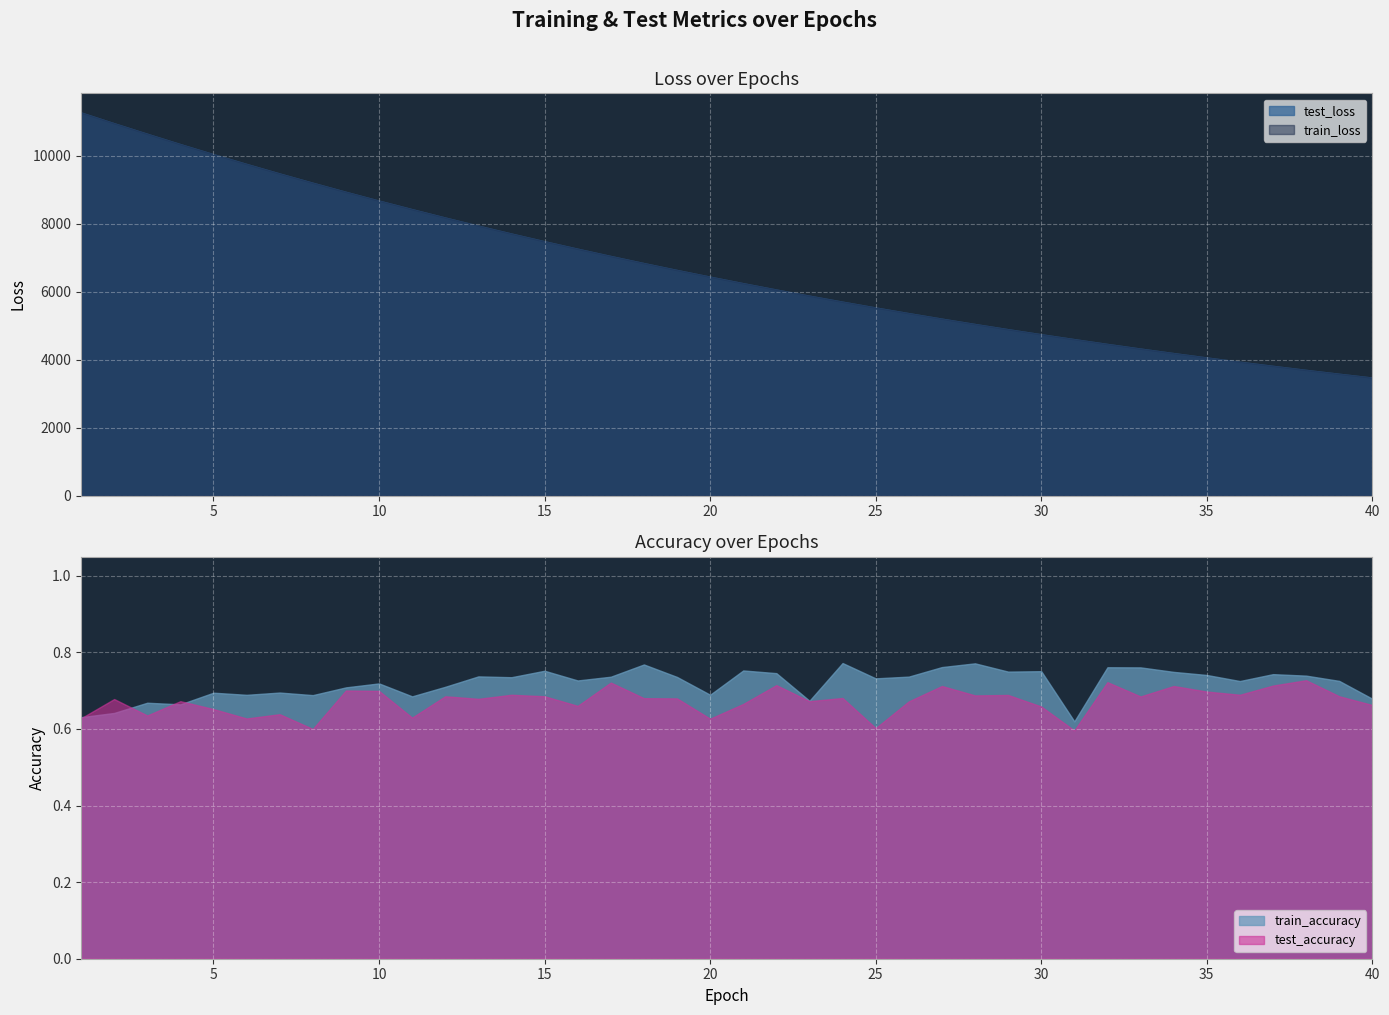

List the series in order of their peak value, lowest first.

test_accuracy, train_accuracy, train_loss, test_loss